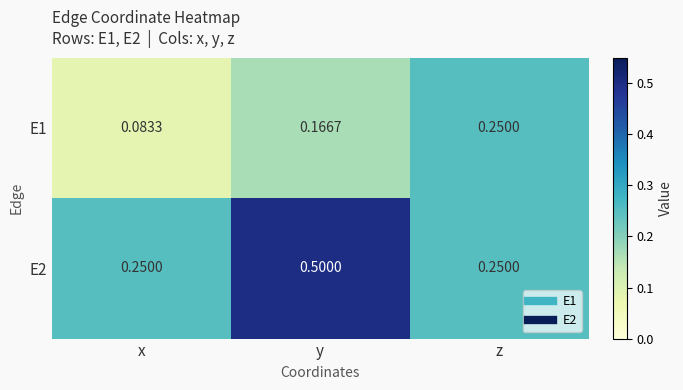

Which label corresponds to the largest value in the chart?

y